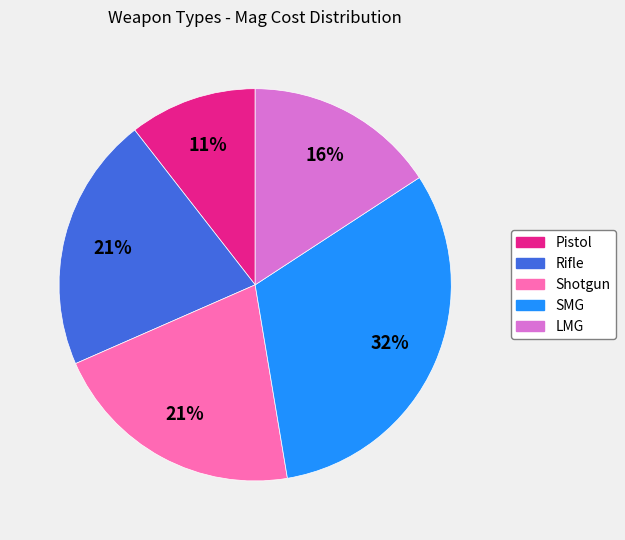

To the nearest percent, what is the difference between the largest and smallest slice percentages?

21%